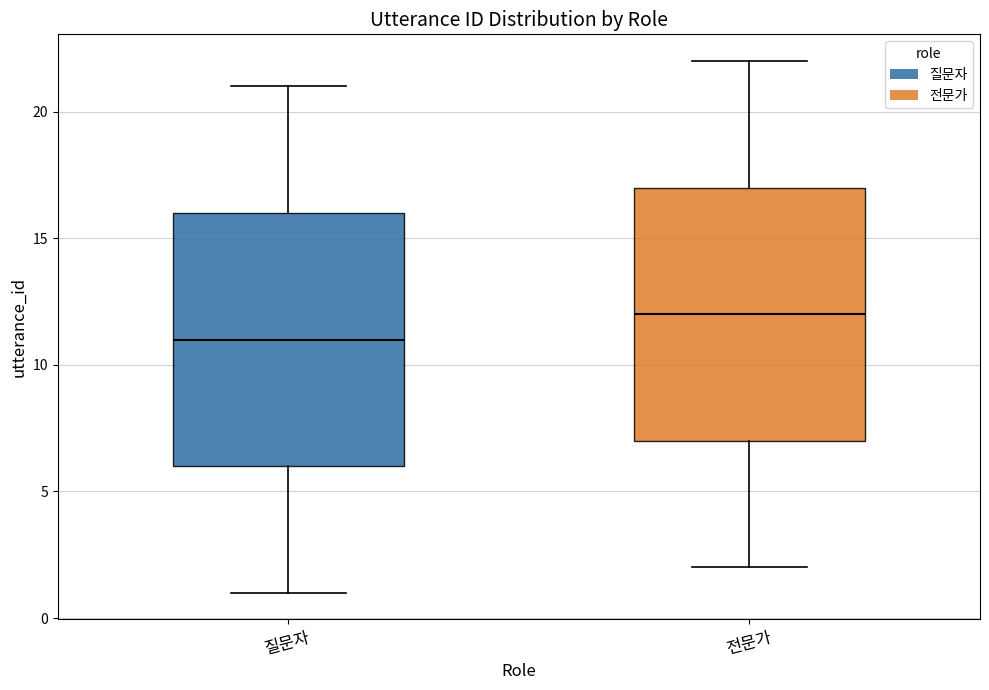

Reading left to right, read every box against the y-axis: the position of its median line, the range the box covers, and the ends of its whiskers. The values are not printed on the chart, so give them approximately, as read against the axis.

질문자: median 11, box 6 to 16, whiskers 1 to 21
전문가: median 12, box 7 to 17, whiskers 2 to 22